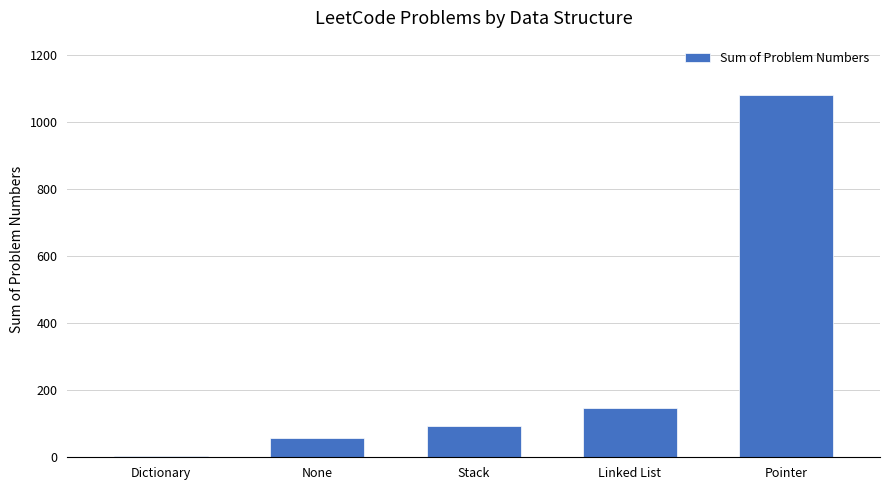

What is the change in value from None to Stack?

+37